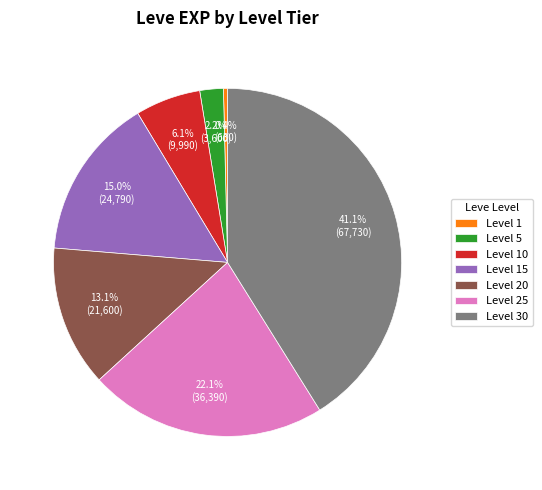

Does any single category account for the majority?

No